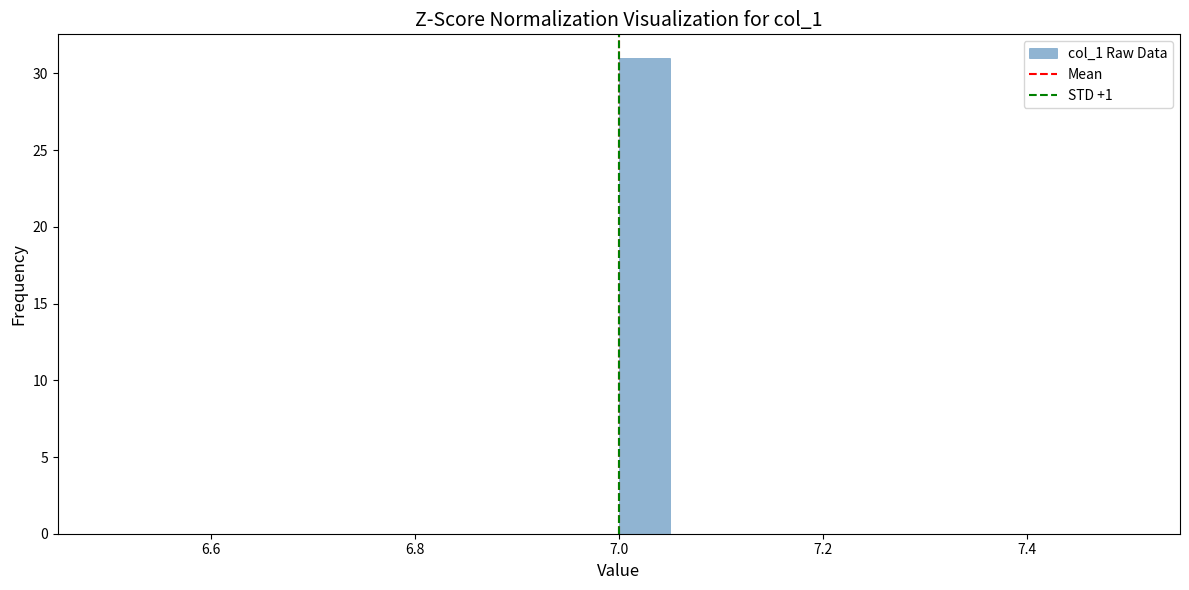

Around what value on the x-axis is the tallest bar? Give the approximate position of its centre, as read against the axis.

7.02